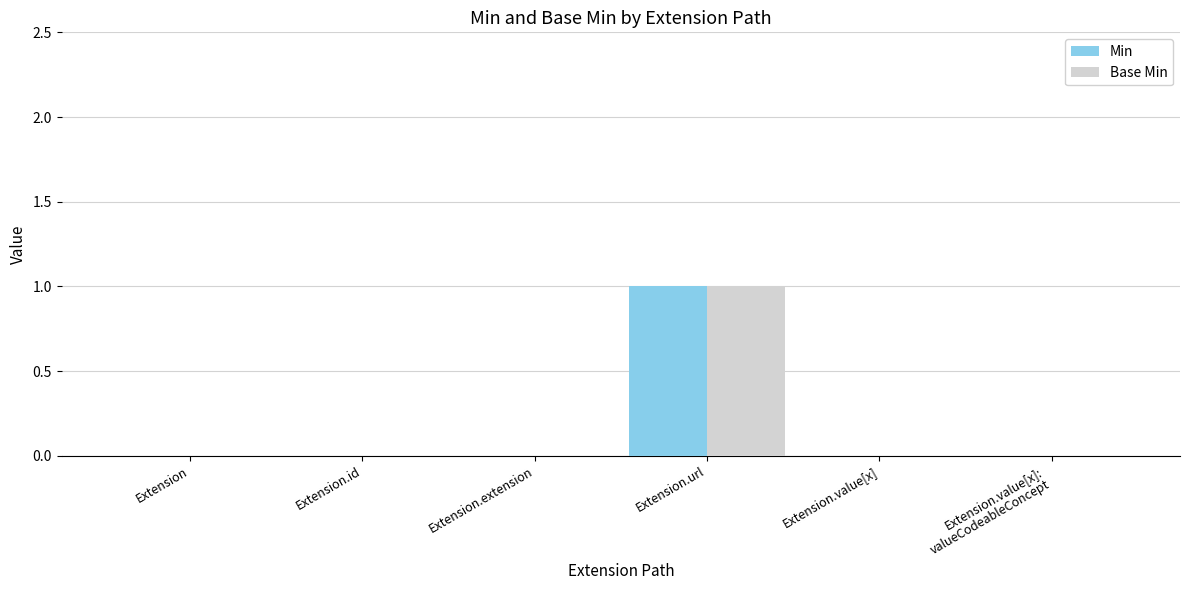

Which category has the highest value in the Min series?

Extension.url